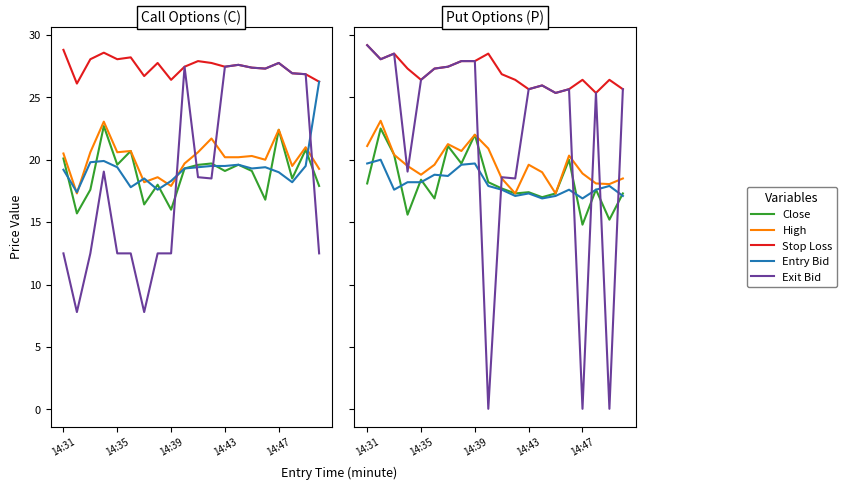

Reading left to right, transcribe all the data shown in this chart.

Close: 18.1	22.5	20.4	15.6	18.4	16.9	21.1	19.7	22.0	18.2	17.7	17.3	17.4	17.0	17.3	20.0	14.8	17.6	15.2	17.3
High: 21.1	23.1	20.4	19.5	18.8	19.6	21.2	20.7	22.0	20.9	18.5	17.3	19.6	19.0	17.3	20.3	18.9	18.1	18.1	18.5
Stop Loss: 29.2	28.1	28.5	27.3	26.4	27.3	27.4	27.9	27.9	28.5	26.9	26.4	25.6	25.9	25.4	25.6	26.4	25.4	26.4	25.6
Entry Bid: 19.7	20.0	17.6	18.2	18.2	18.8	18.7	19.6	19.7	17.9	17.6	17.1	17.3	16.9	17.1	17.6	16.9	17.6	17.9	17.1
Exit Bid: 29.2	28.1	28.5	19.1	26.4	27.3	27.4	27.9	27.9	0.1	18.6	18.5	25.6	25.9	25.4	25.6	0.1	25.4	0.1	25.6